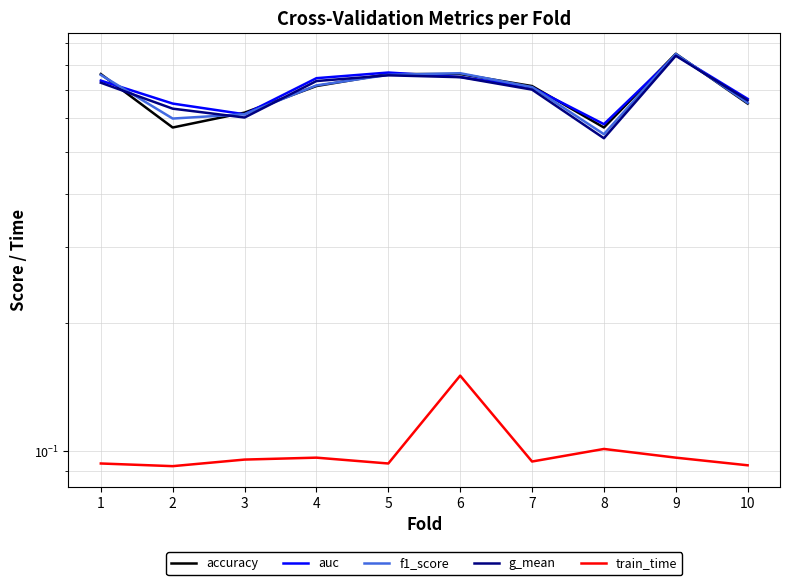

Which label corresponds to the smallest value in the chart?

2